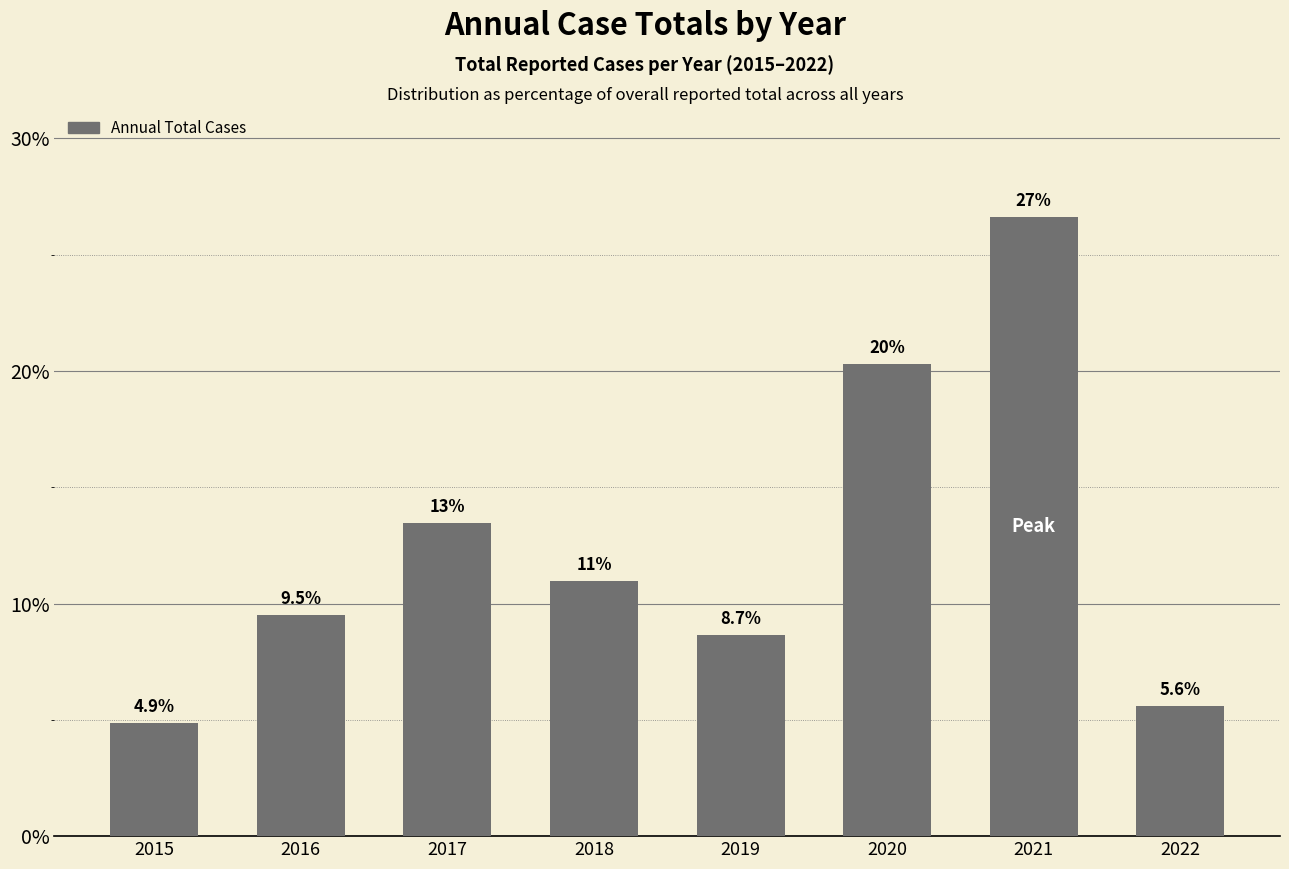

Approximately how many times larger is the value at 2018 compared to 2019?

1.3